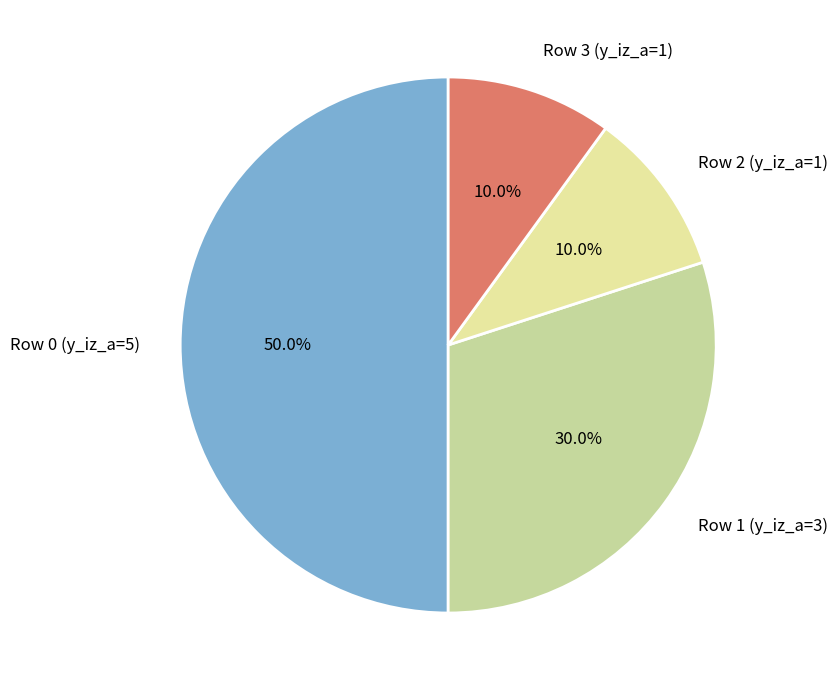

What portion of the pie excludes Row 0 (y_iz_a=5)?

50.0%